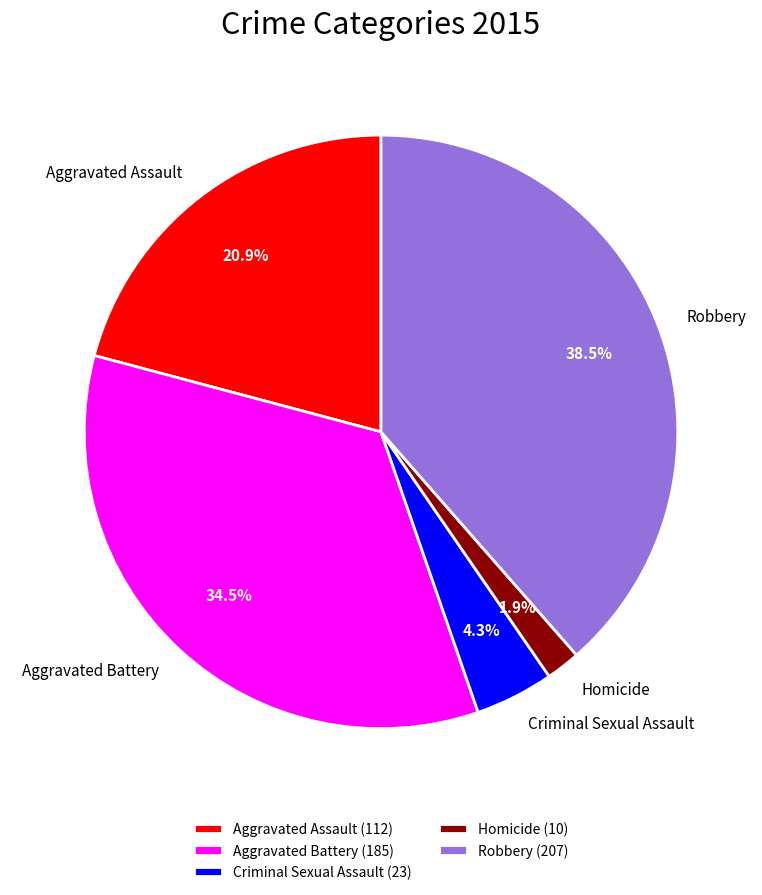

How many segments does this pie chart have?

5